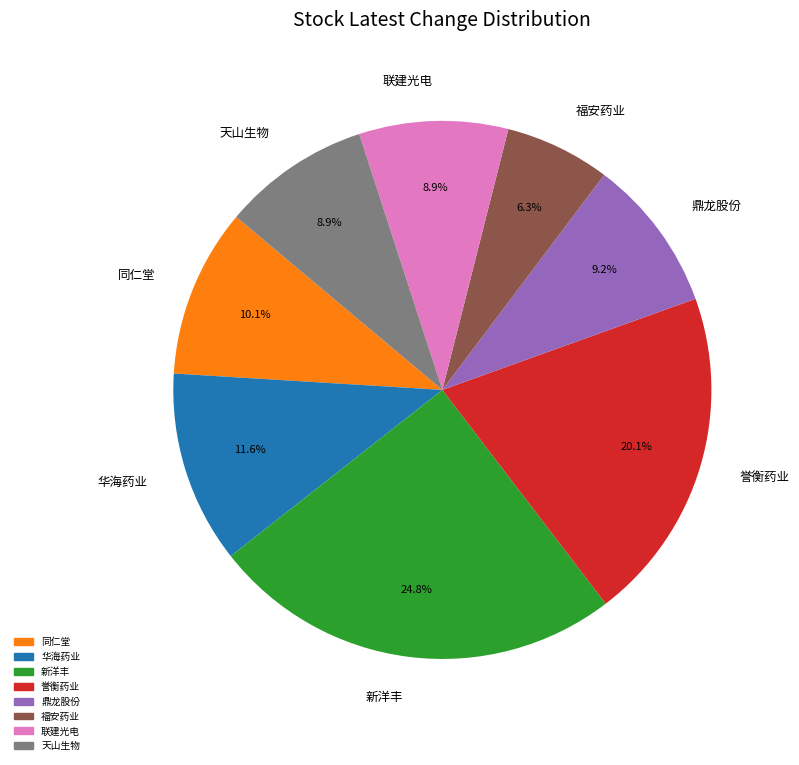

What percentage is the 同仁堂 slice, to the nearest percent?

10%